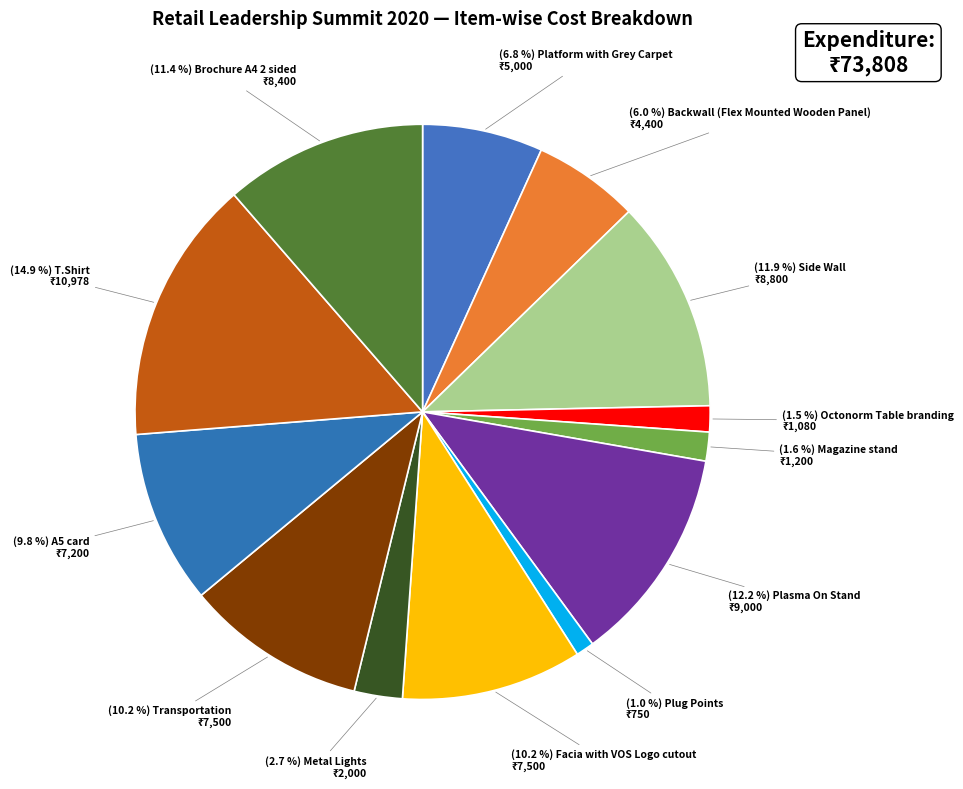

How many segments does this pie chart have?

13